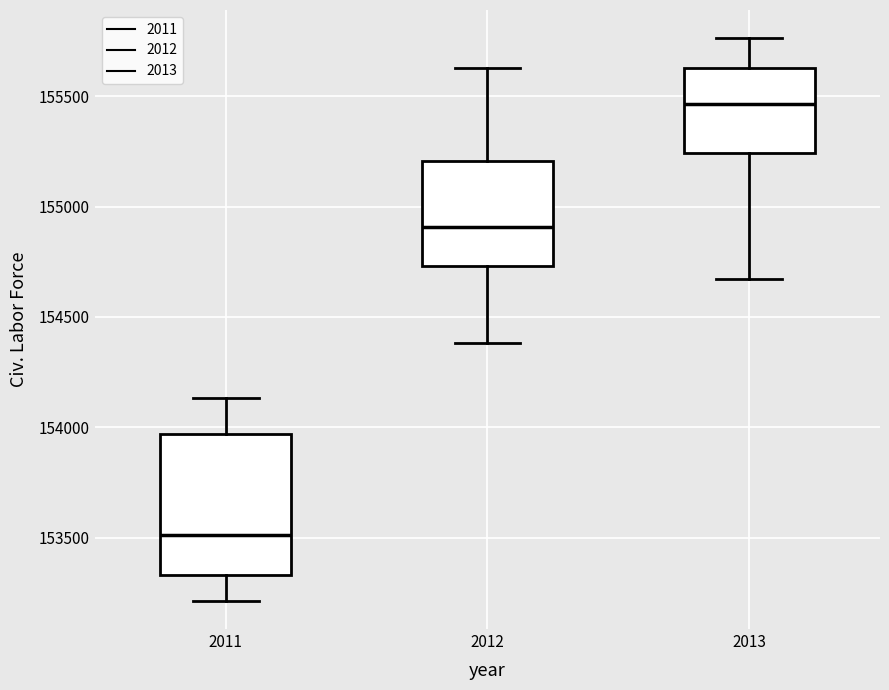

Where does the median line of the box at x = 2013 sit on the y-axis? The values are not printed on the chart, so give them approximately, as read against the axis.

155450